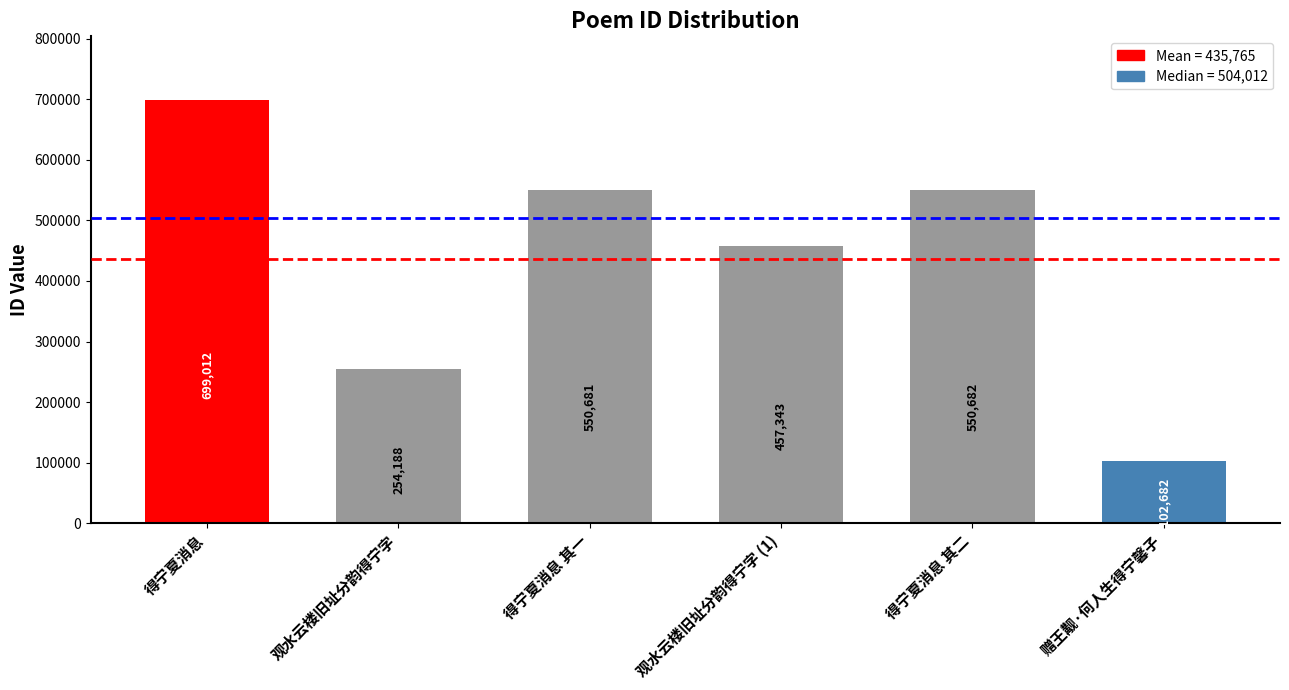

List the labels in order of value, largest first.

得宁夏消息, 得宁夏消息 其二, 得宁夏消息 其一, 观水云楼旧址分韵得宁字 (1), 观水云楼旧址分韵得宁字, 赠王觏·何人生得宁馨子